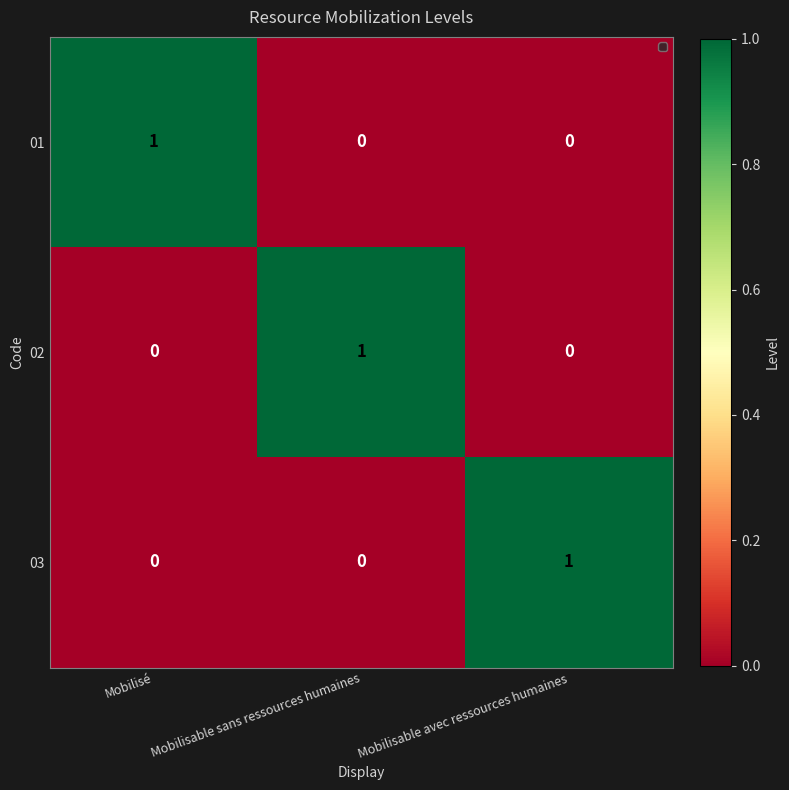

The 03 series shows 0 at Mobilisable sans ressources humaines. True or false?

True